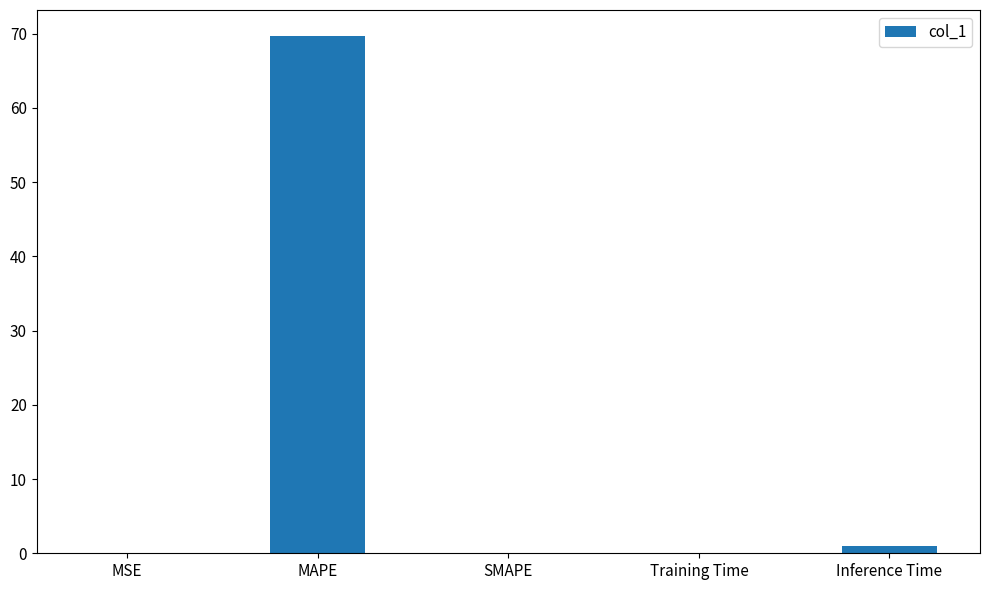

What is the maximum value shown in the chart?

69.7